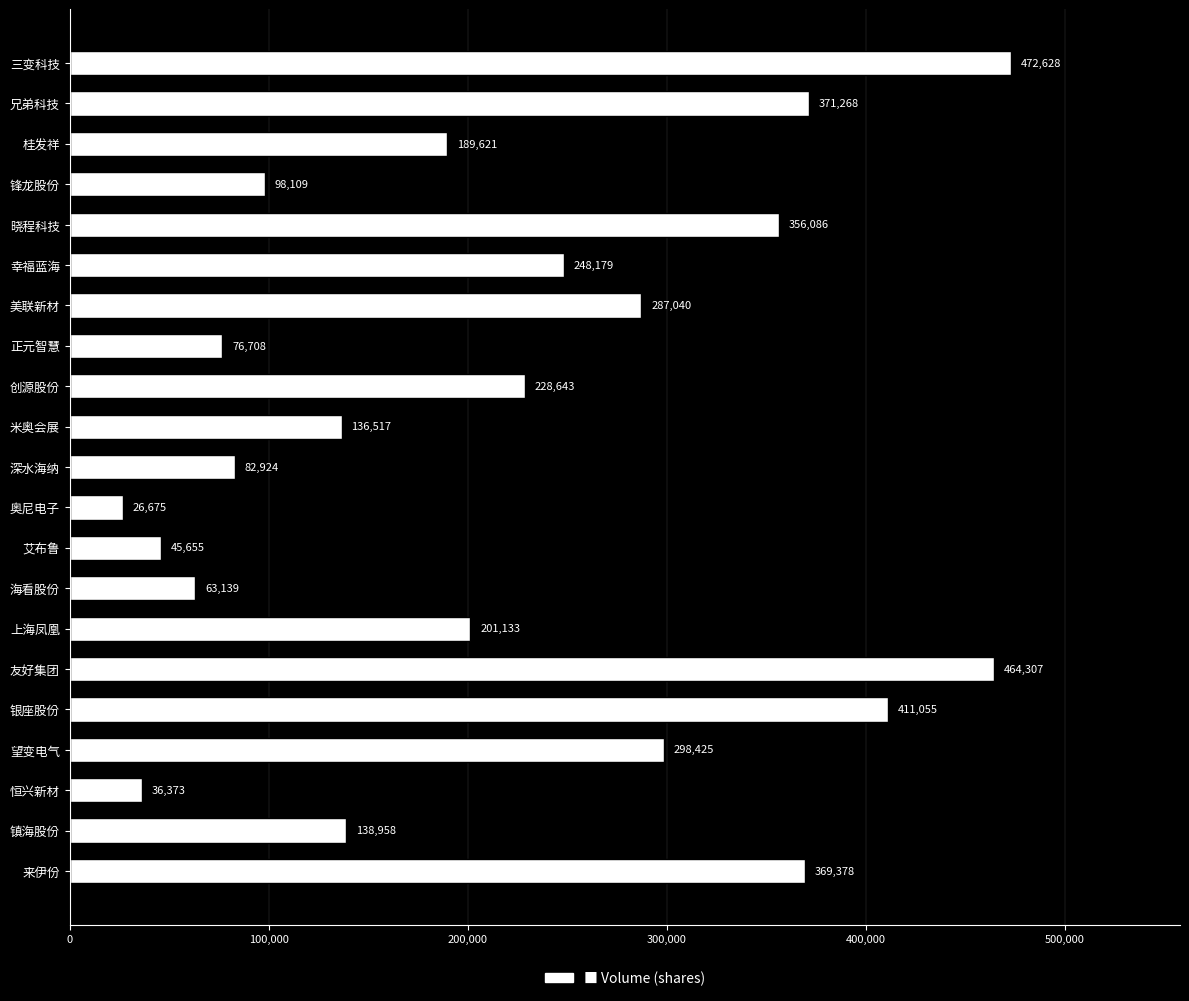

Reading bottom to top, what are all the values shown in this chart?

来伊份=369378	镇海股份=138958	恒兴新材=36373	望变电气=298425	银座股份=411055	友好集团=464307	上海凤凰=201133	海看股份=63139	艾布鲁=45655	奥尼电子=26675	深水海纳=82924	米奥会展=136517	创源股份=228643	正元智慧=76708	美联新材=287040	幸福蓝海=248179	晓程科技=356086	锋龙股份=98109	桂发祥=189621	兄弟科技=371268	三变科技=472628